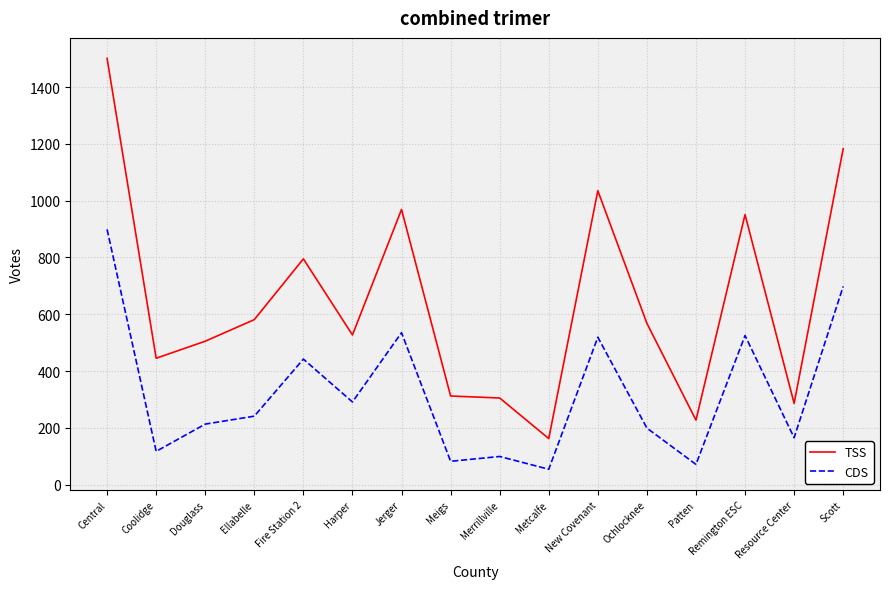

Which series changed the most between Meigs and Remington ESC?

TSS